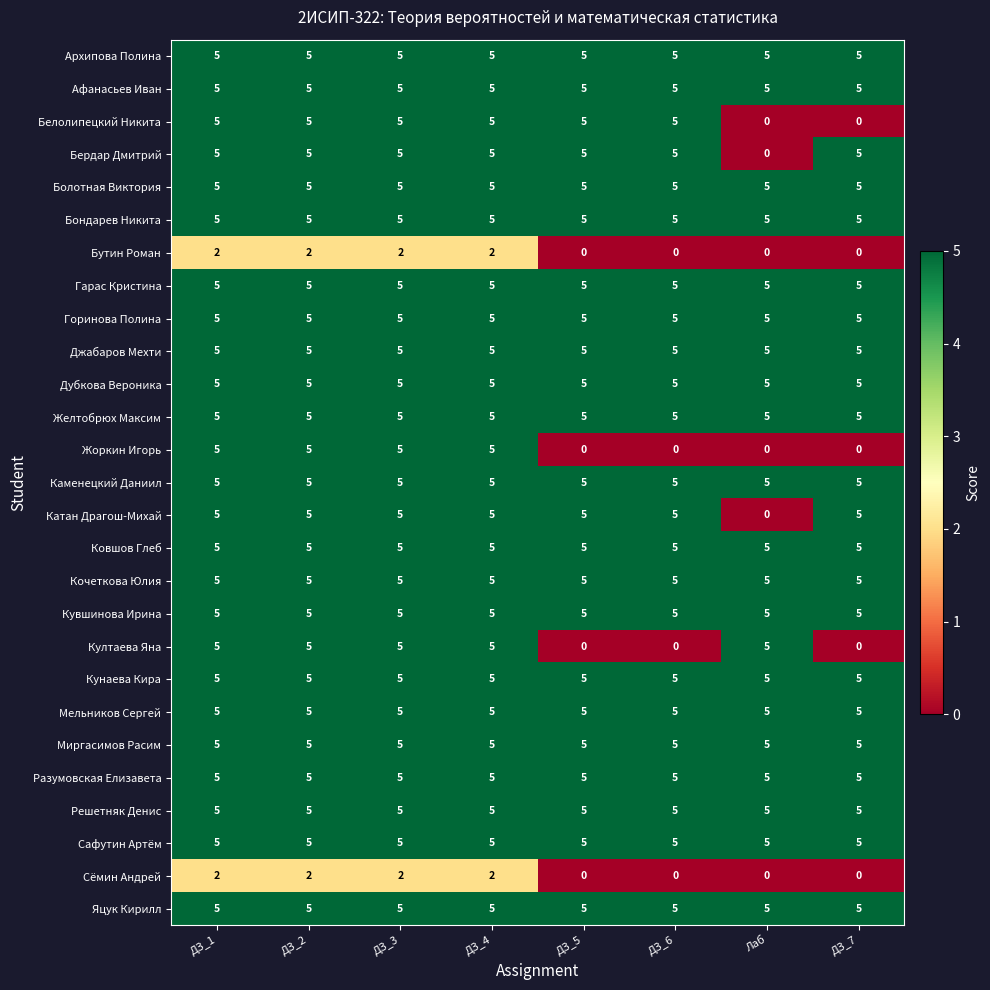

What is the minimum value for Кувшинова Ирина?

5